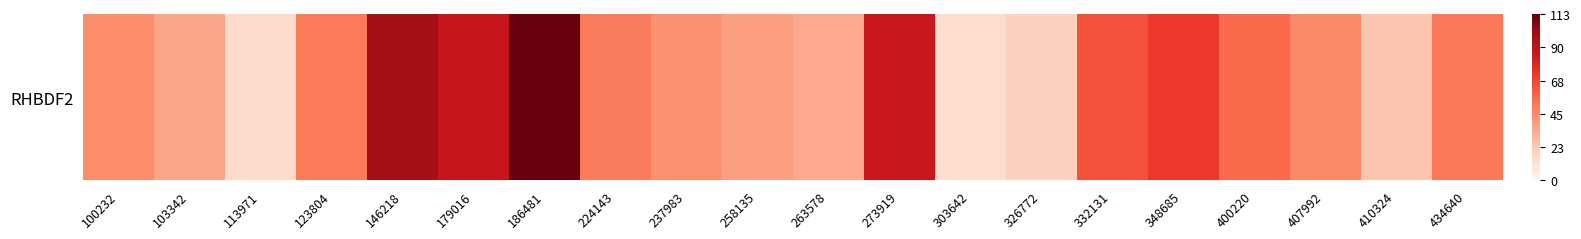

List the labels in order of value, smallest first.

303642, 113971, 326772, 410324, 263578, 103342, 258135, 237983, 100232, 407992, 224143, 123804, 434640, 400220, 332131, 348685, 273919, 179016, 146218, 186481